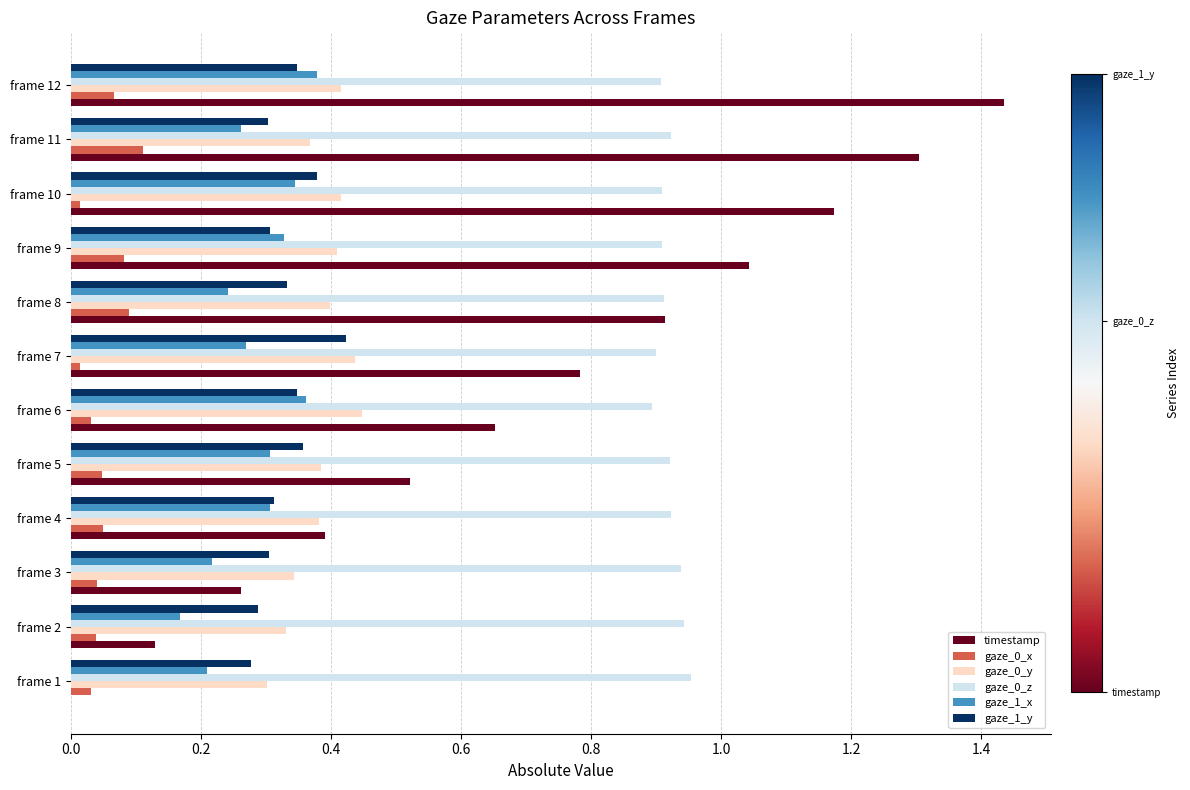

At which category is the sum across all series the highest?

frame 12